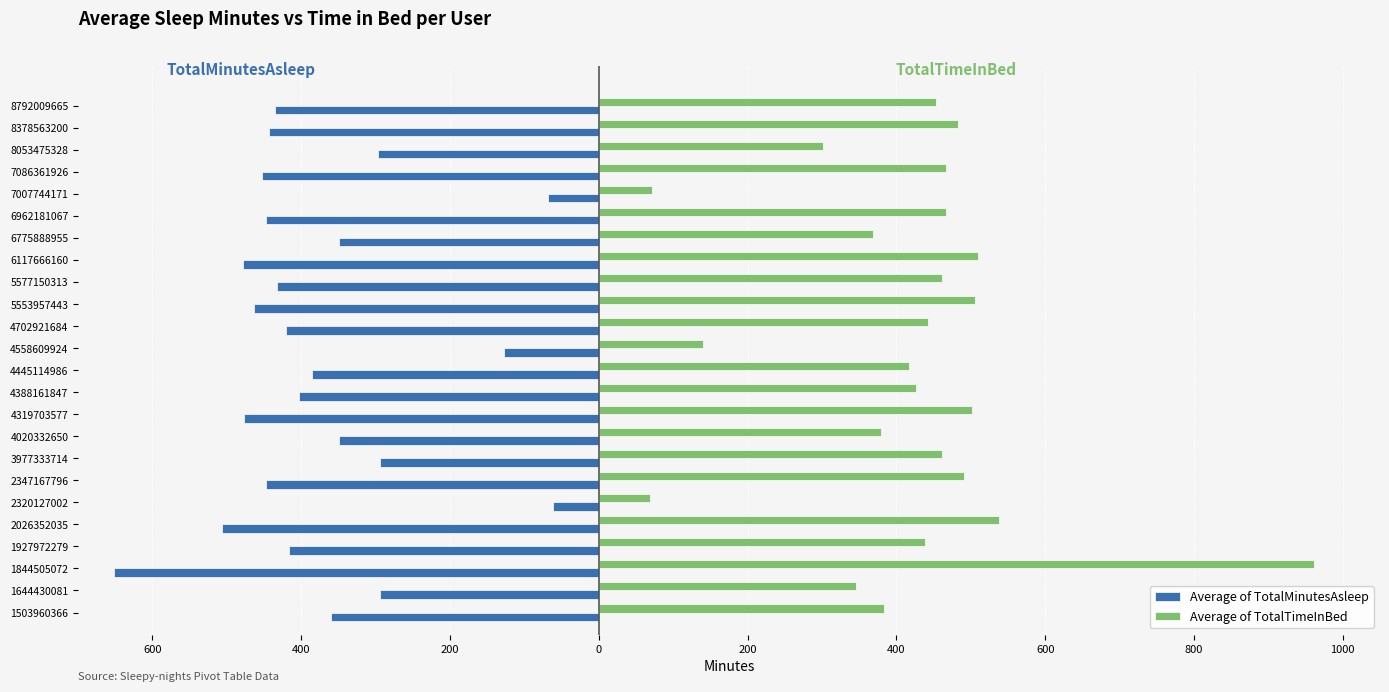

What are all the series names shown in the legend?

Average of TotalMinutesAsleep, Average of TotalTimeInBed